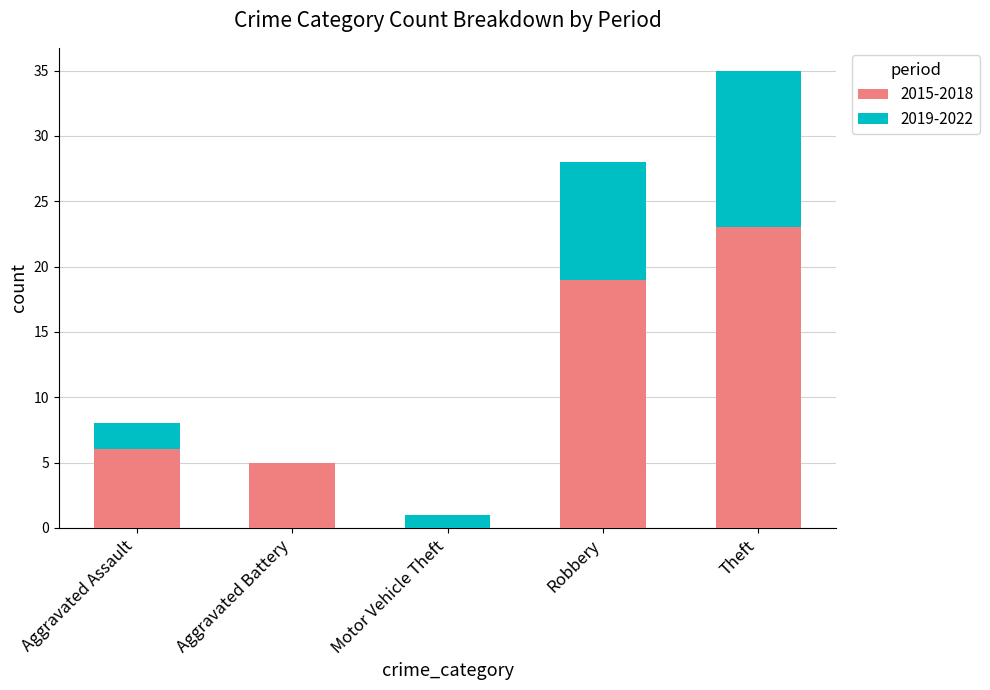

How many distinct data groups are displayed?

2